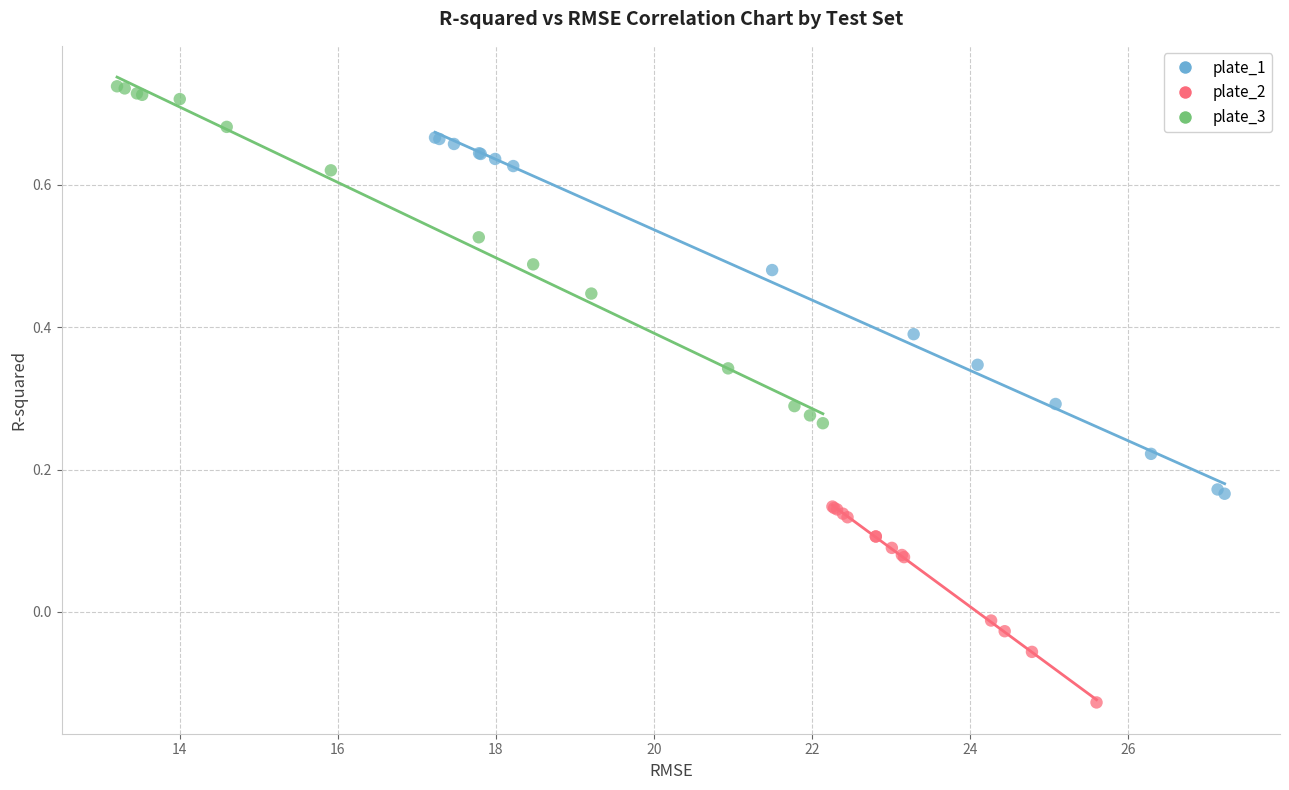

What are all the series names shown in the legend?

plate_1, plate_2, plate_3